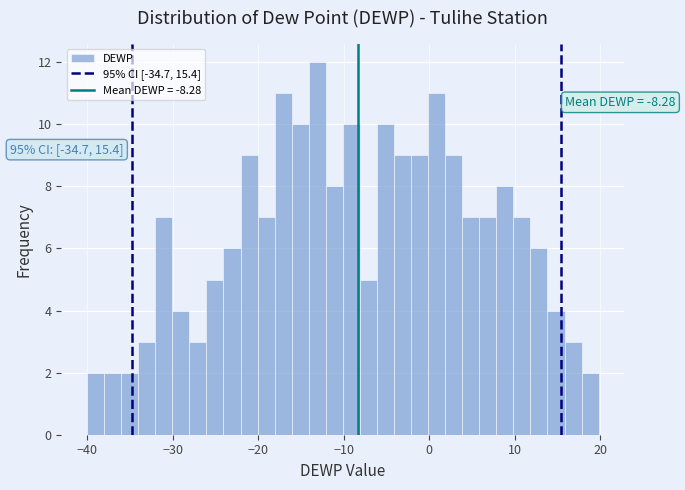

Around what value on the x-axis is the tallest bar? Give the approximate position of its centre, as read against the axis.

-13